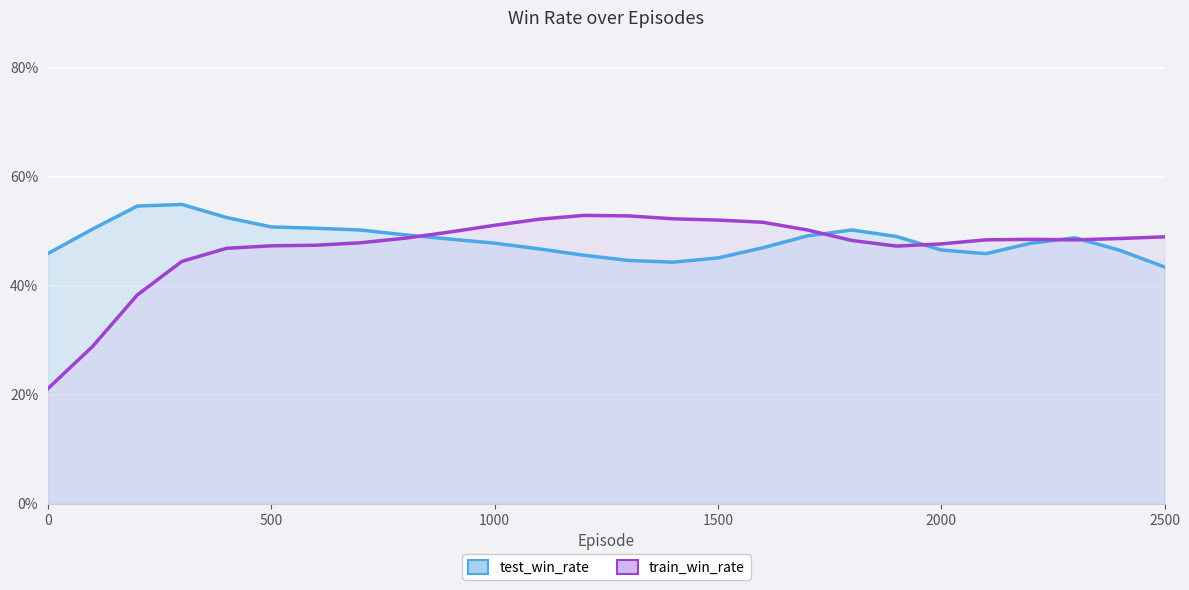

What is the maximum value shown in the chart?

0.5